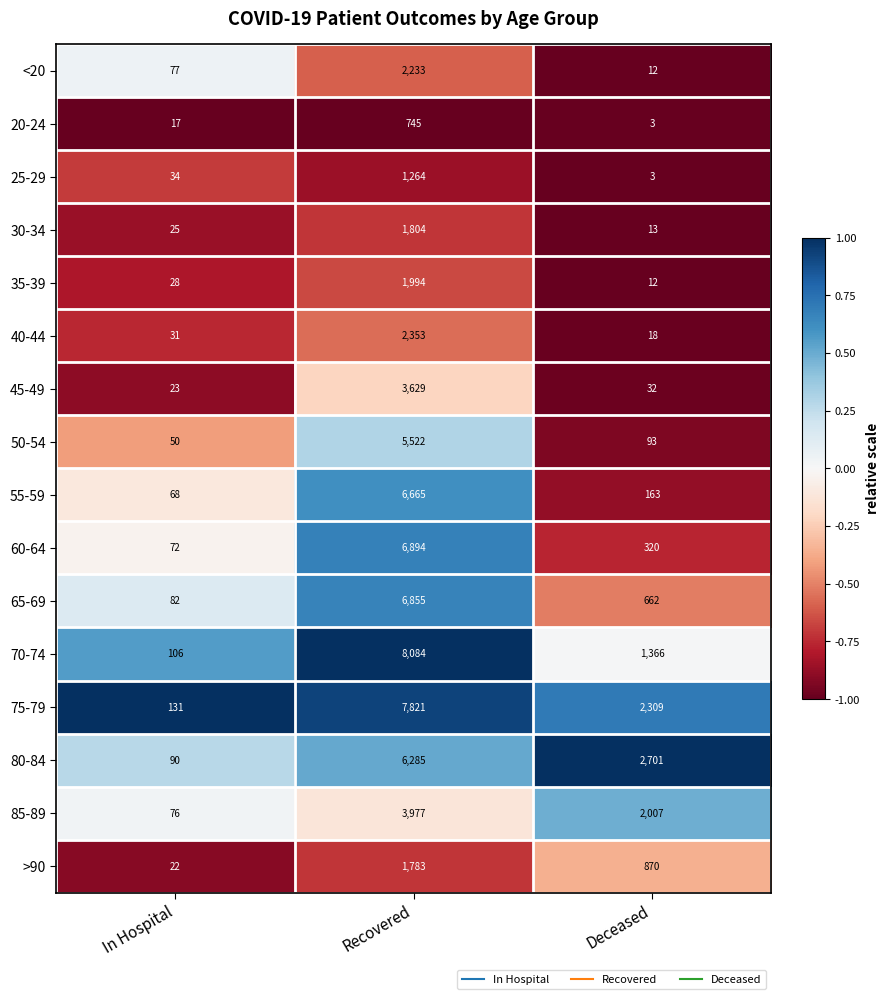

What is the maximum value for 45-49?

3629